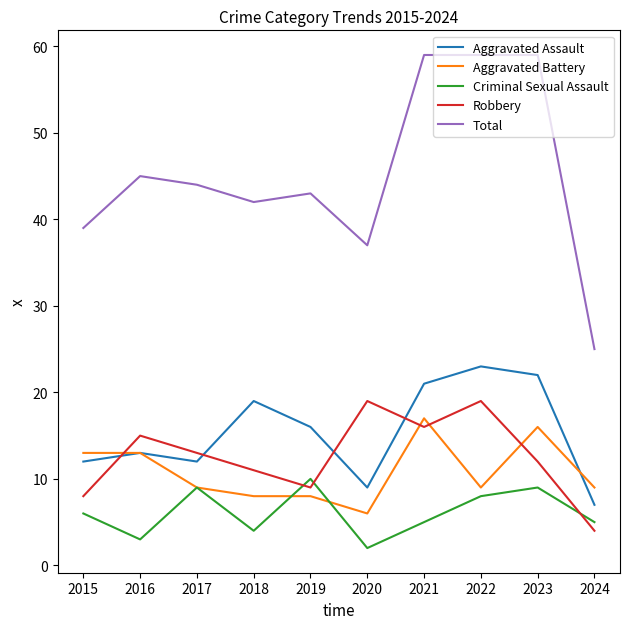

Is the value of Robbery at 2021 greater than the value of Criminal Sexual Assault at 2018?

Yes